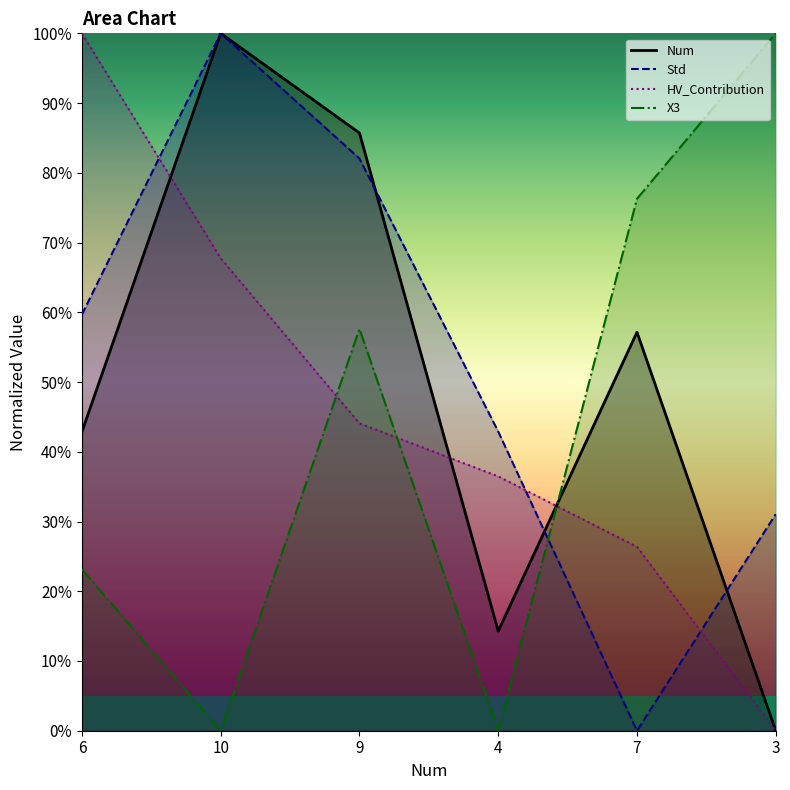

At which category does the chart reach its minimum across all series?

3